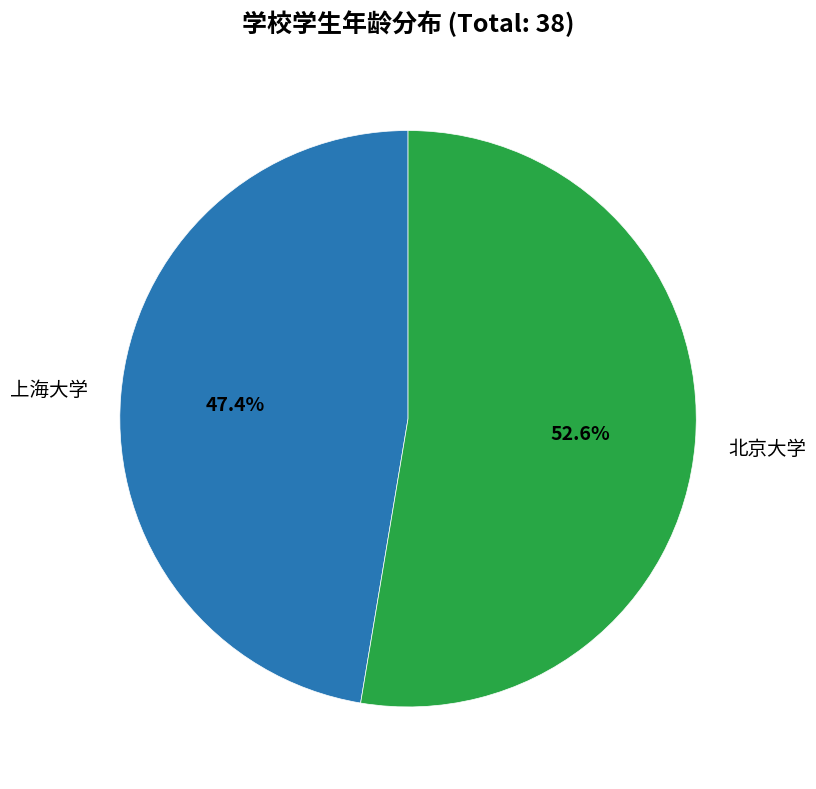

The 北京大学 slice represents 53% of the pie. True or false?

True